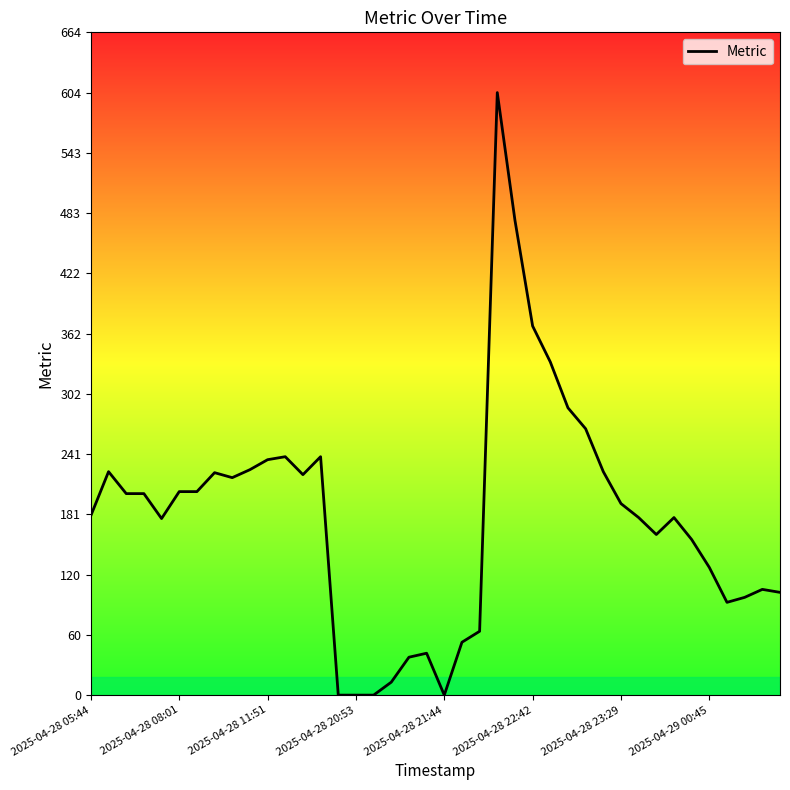

What is the greatest value displayed?

604